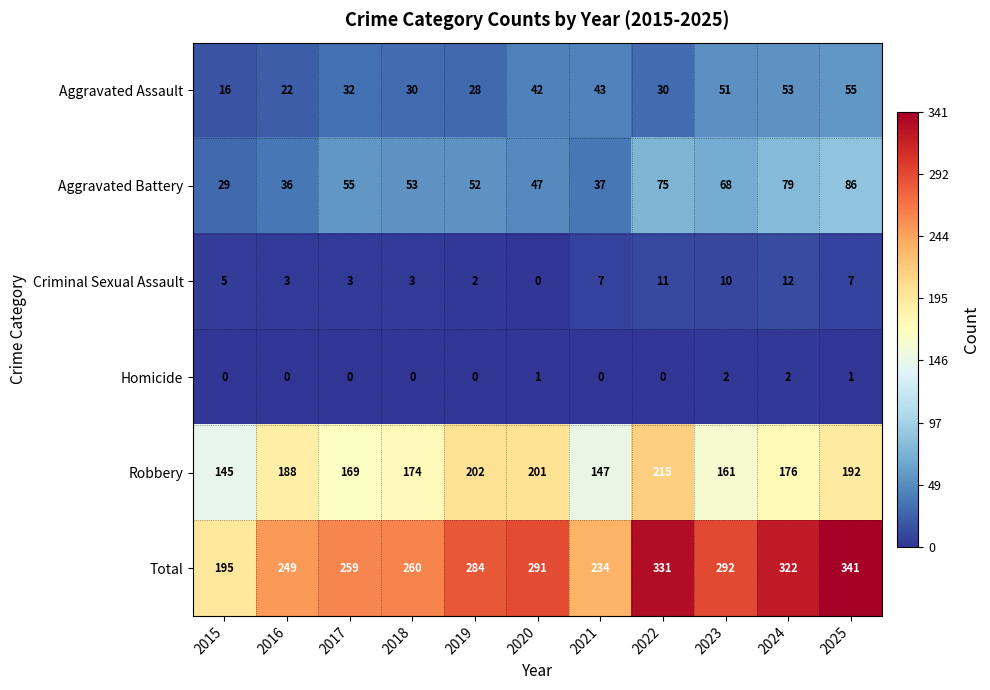

Is it true that Total equals 259 at 2017?

True